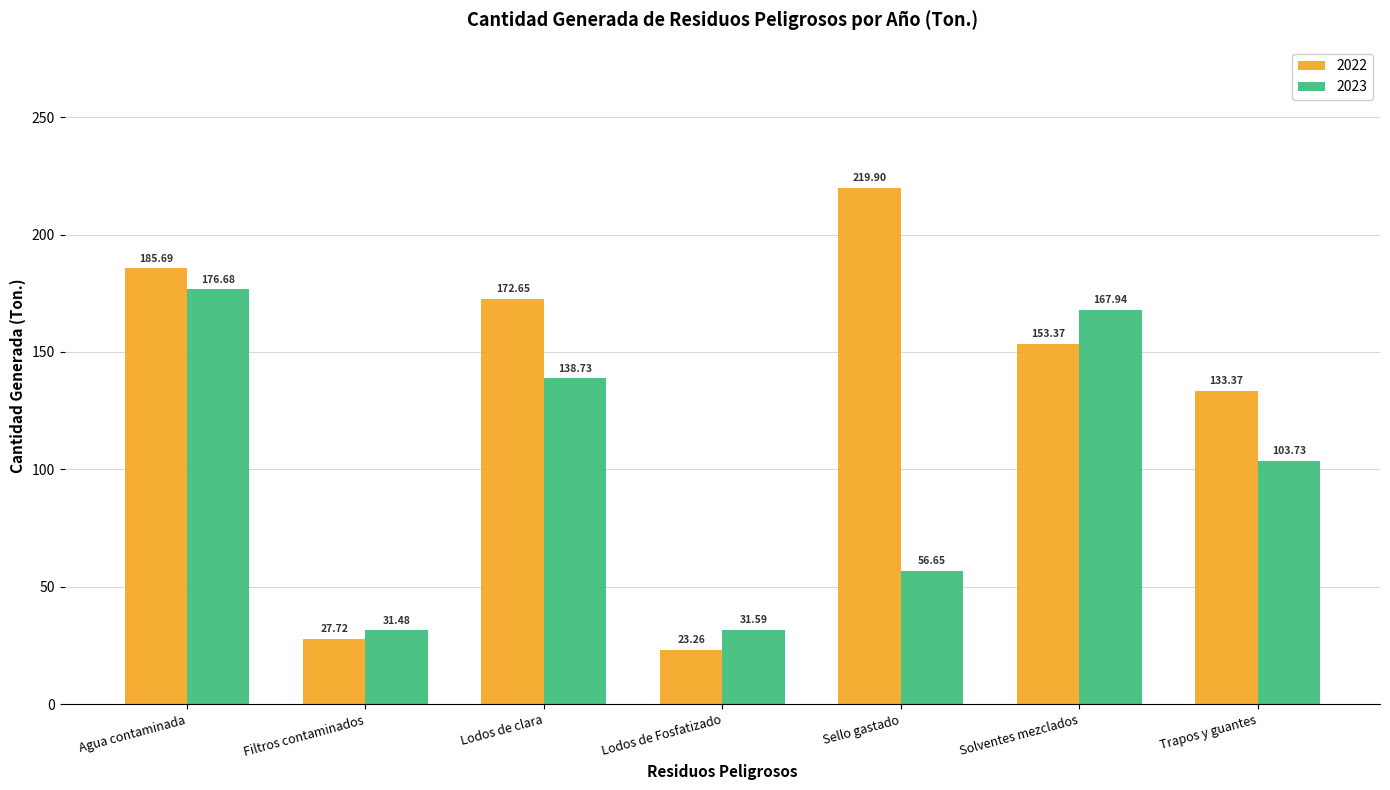

List the labels in order of 2023 value, smallest first.

Filtros contaminados, Lodos de Fosfatizado, Sello gastado, Trapos y guantes, Lodos de clara, Solventes mezclados, Agua contaminada